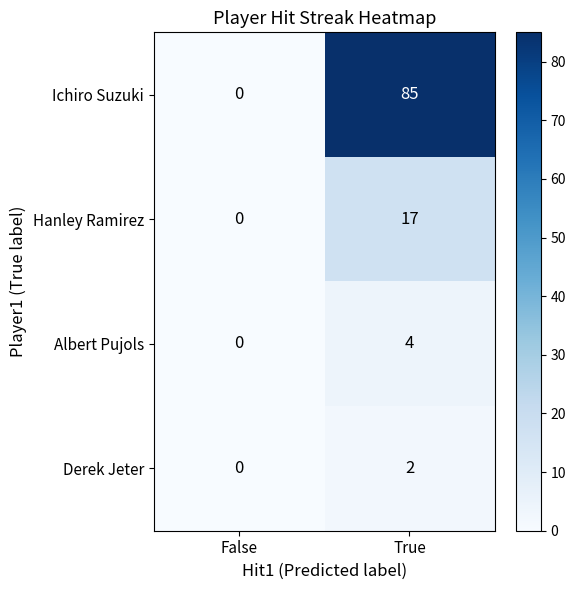

At which category is the sum across all series the highest?

True